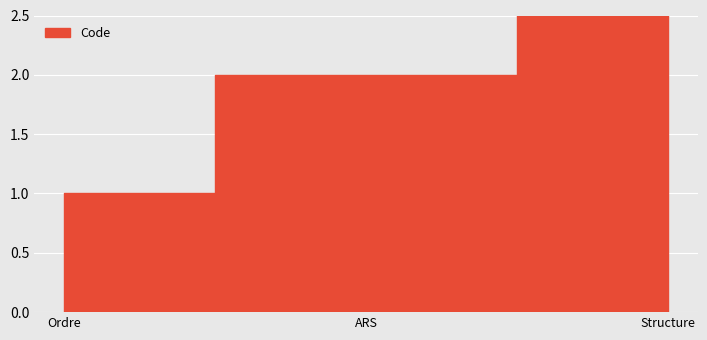

Reading right to left, extract all data points from this chart.

Structure=3	ARS=2	Ordre=1